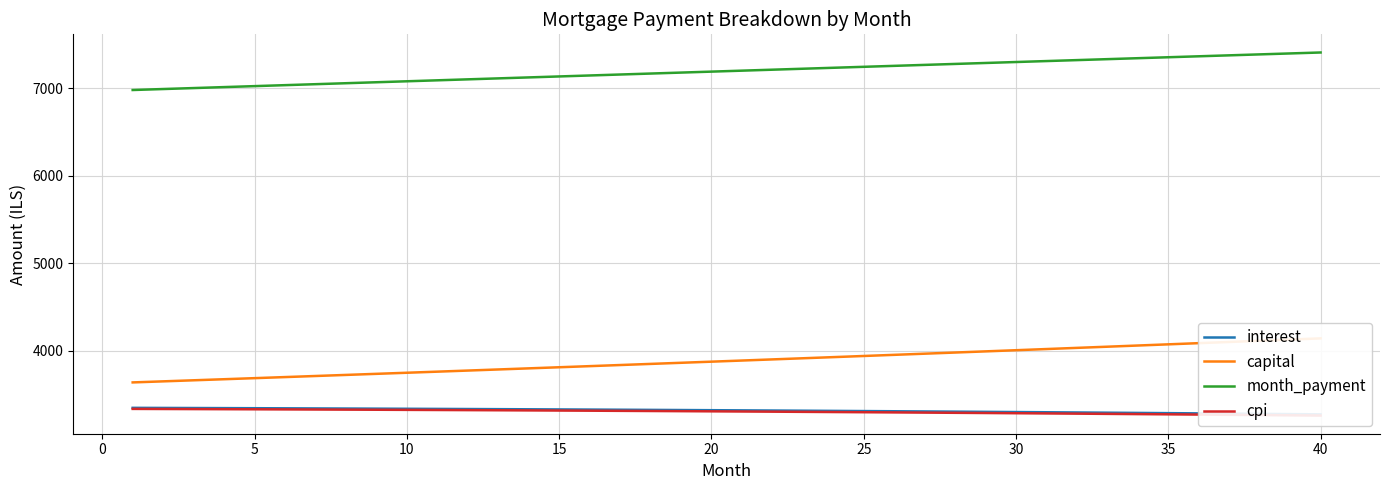

How many values in the cpi series exceed 3304?

20